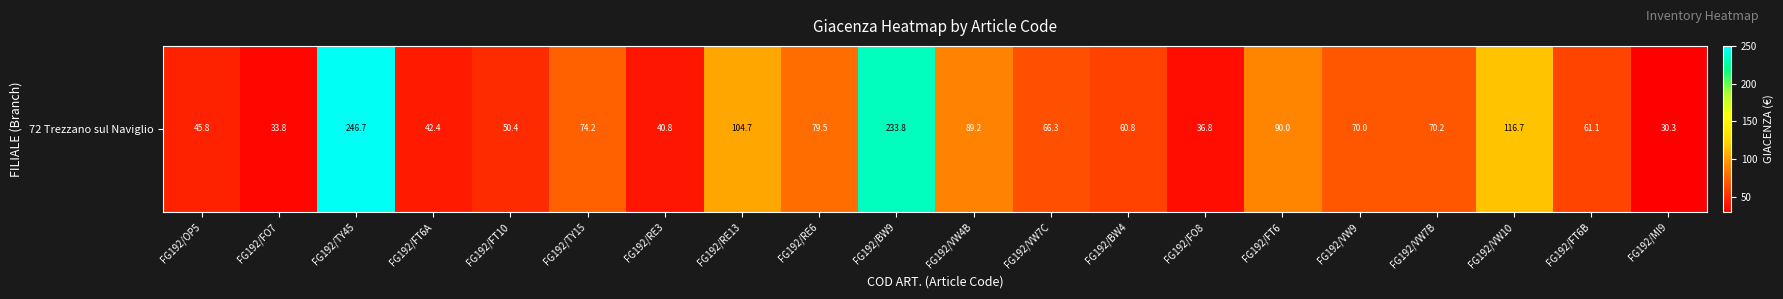

Reading left to right, transcribe all the data shown in this chart.

FG192/OP5=45.8	FG192/FO7=33.8	FG192/TY45=246.7	FG192/FT6A=42.4	FG192/FT10=50.4	FG192/TY15=74.2	FG192/RE3=40.8	FG192/RE13=104.7	FG192/RE6=79.5	FG192/BW9=233.8	FG192/VW4B=89.2	FG192/VW7C=66.3	FG192/BW4=60.8	FG192/FO8=36.8	FG192/FT6=90.0	FG192/VW9=70.0	FG192/VW7B=70.2	FG192/VW10=116.7	FG192/FT6B=61.1	FG192/MI9=30.3